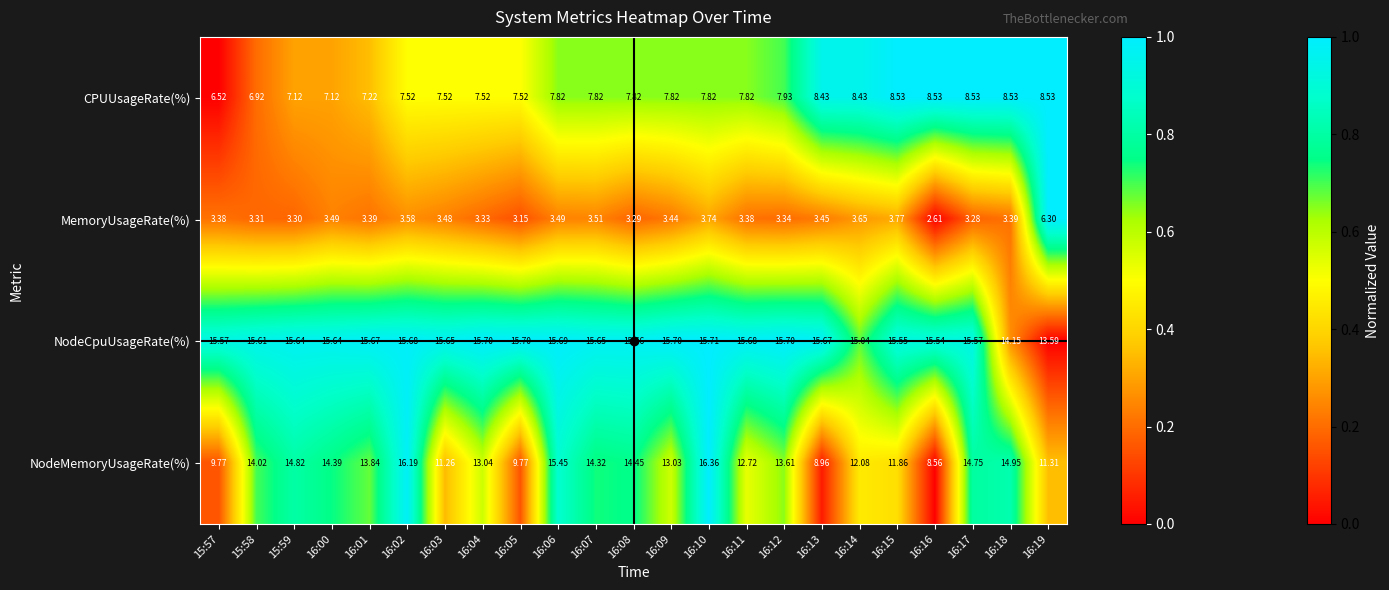

Between 16:01 and 16:11, which series saw the biggest shift?

NodeMemoryUsageRate(%)